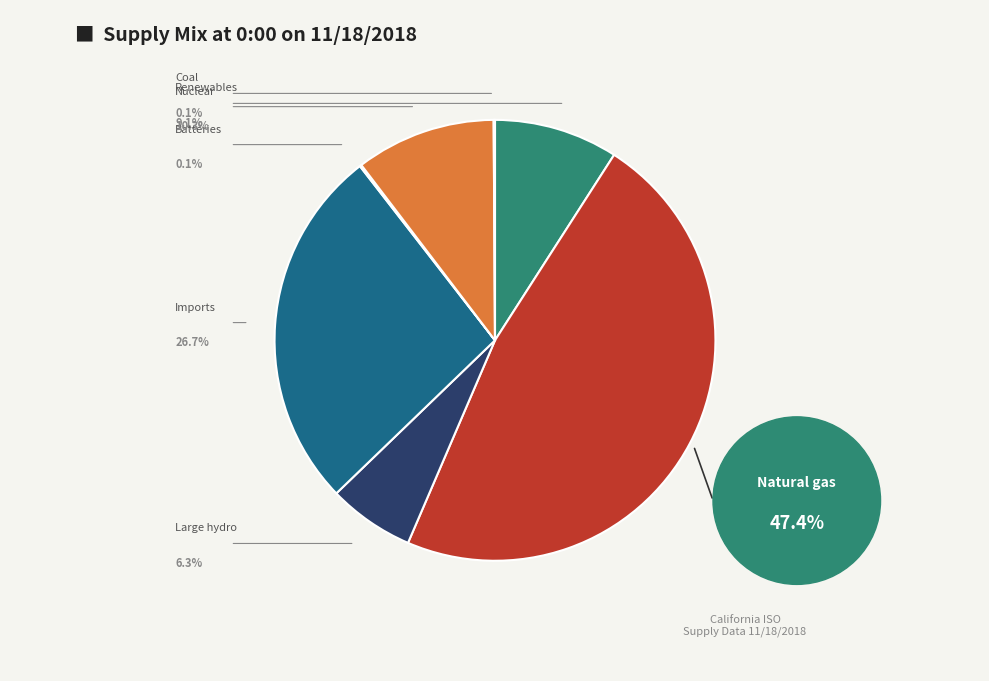

True or false: Natural gas accounts for 47% of the total.

True